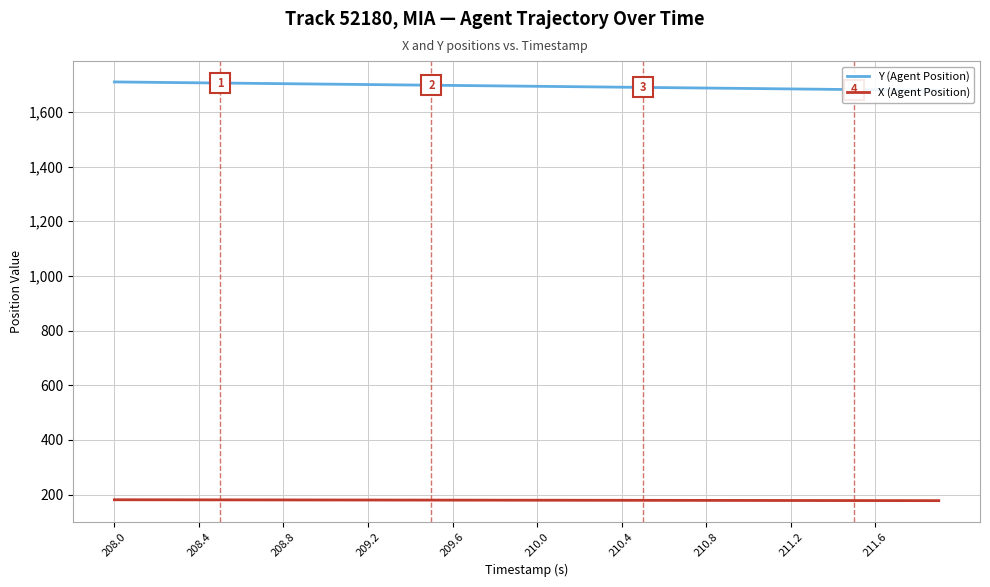

True or false: X (Agent Position) has a value of 179.8 at 209.6.

True